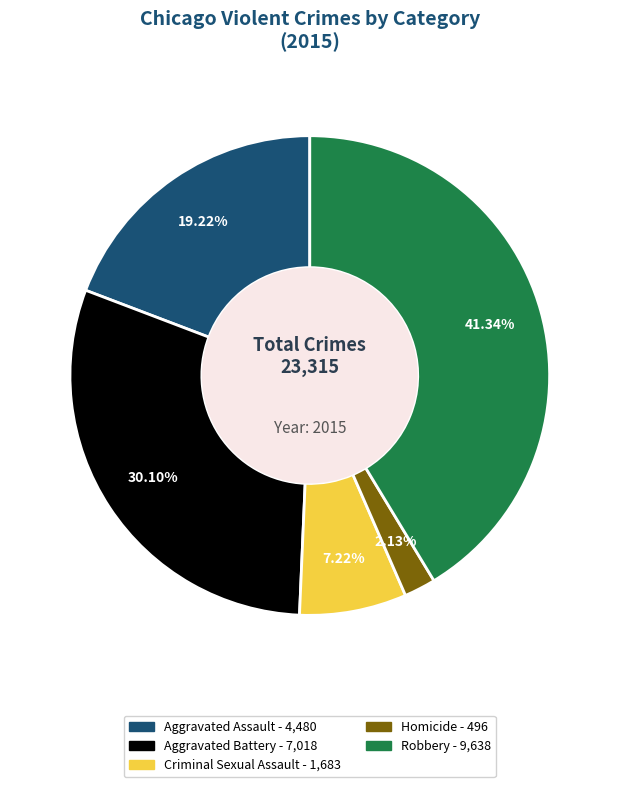

To the nearest percent, what percentage of the pie is Aggravated Battery?

30%